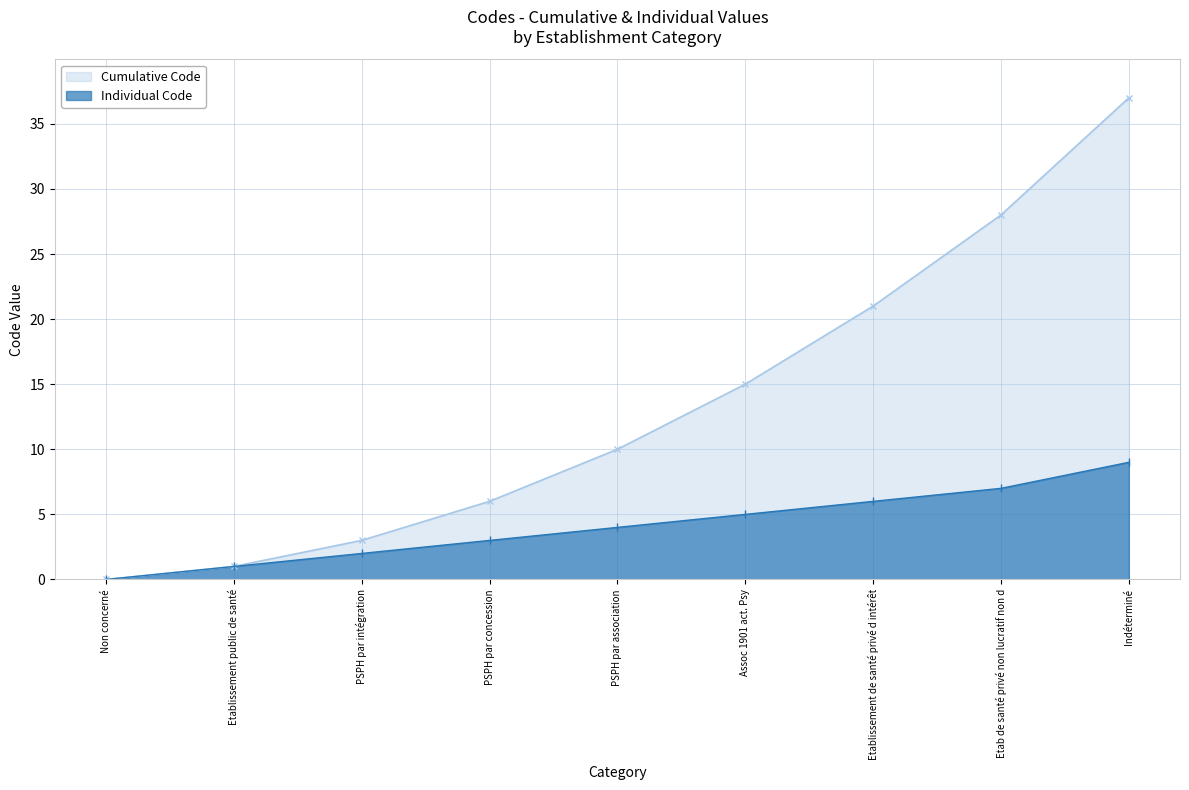

What is the difference between the second highest and second lowest values?

6